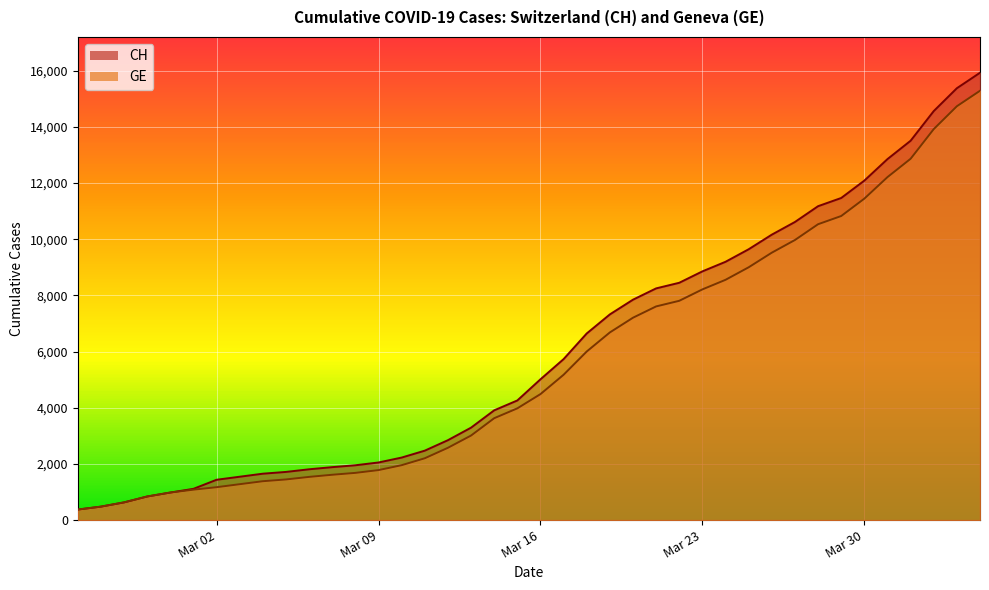

The GE series shows 405 at 2020-03-08. True or false?

False